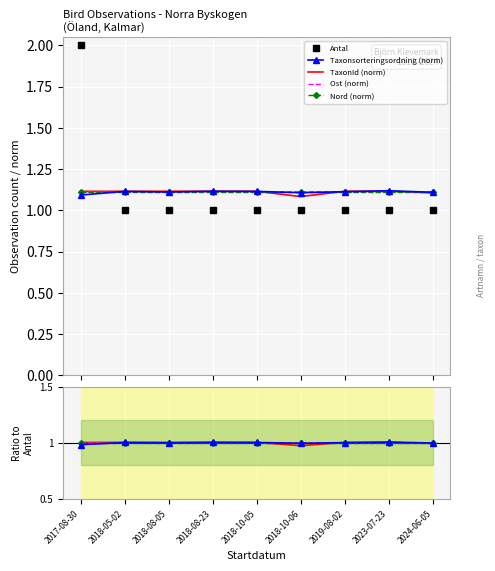

Rank the categories by Taxonsorteringsordning value from lowest to highest.

2017-08-30, 2018-10-06, 2024-06-05, 2018-08-05, 2019-08-02, 2018-10-05, 2018-05-02, 2018-08-23, 2023-07-23